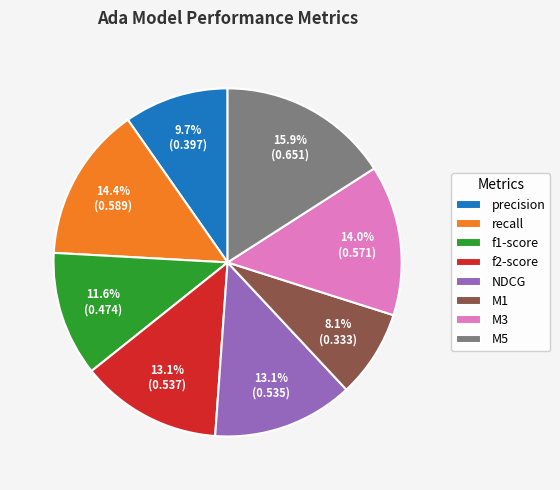

How many segments does this pie chart have?

8